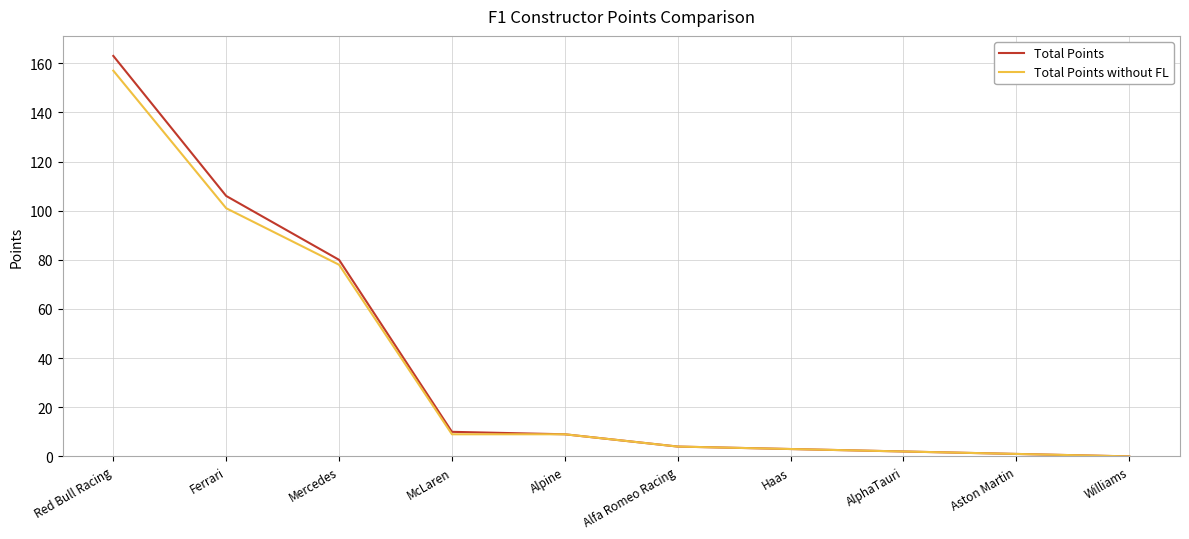

What is the sum of all Total Points values?

378